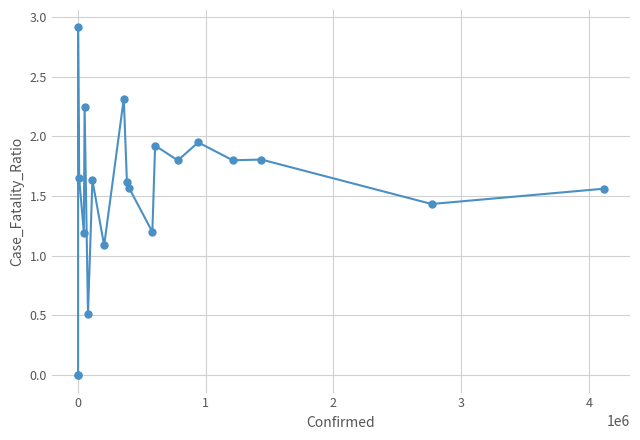

True or false: the data has more than 1 interior local peaks.

True